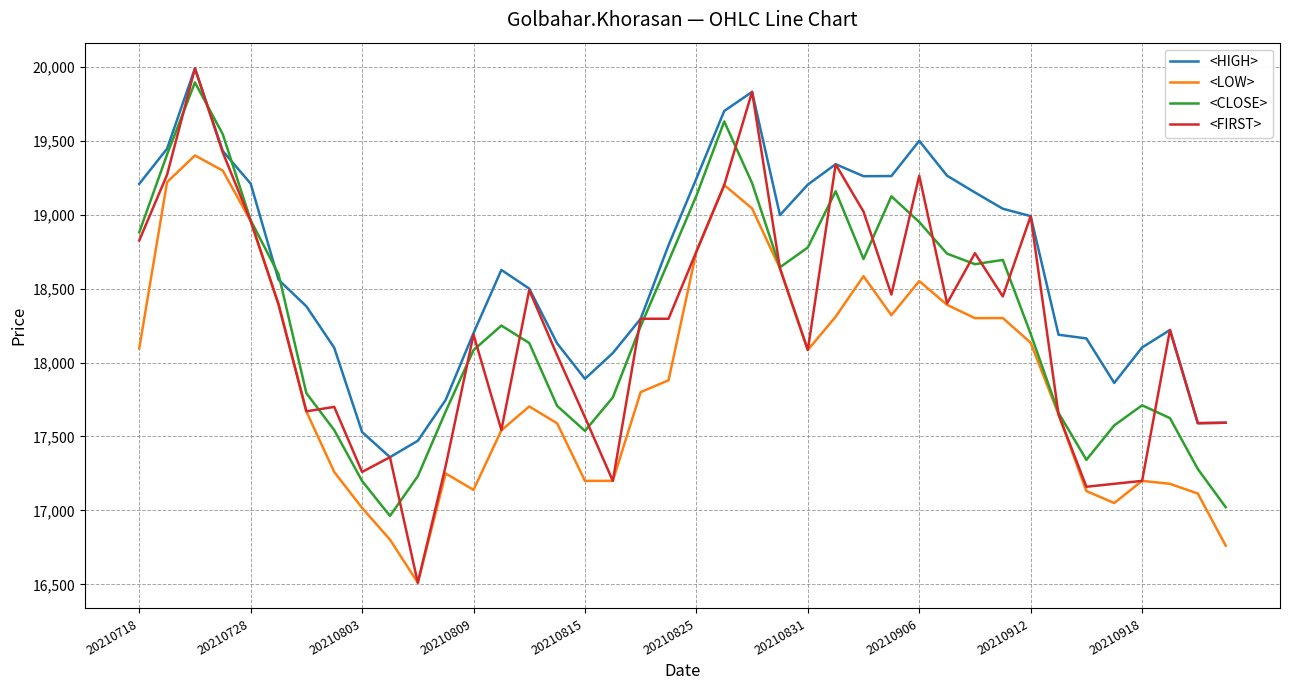

What is the lowest value of the <FIRST> series?

16511